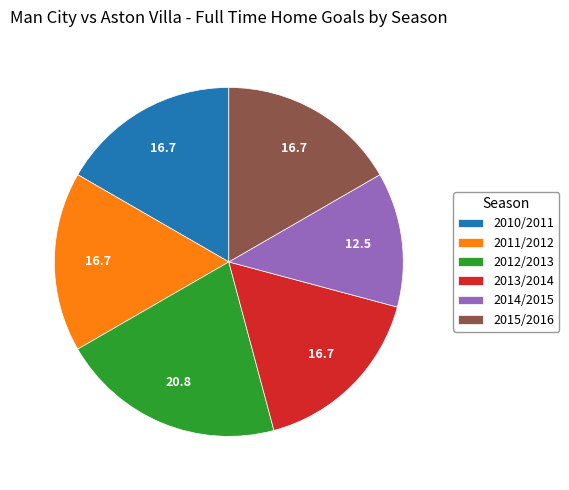

Is the sum of 2012/2013 and 2010/2011 greater than half?

No